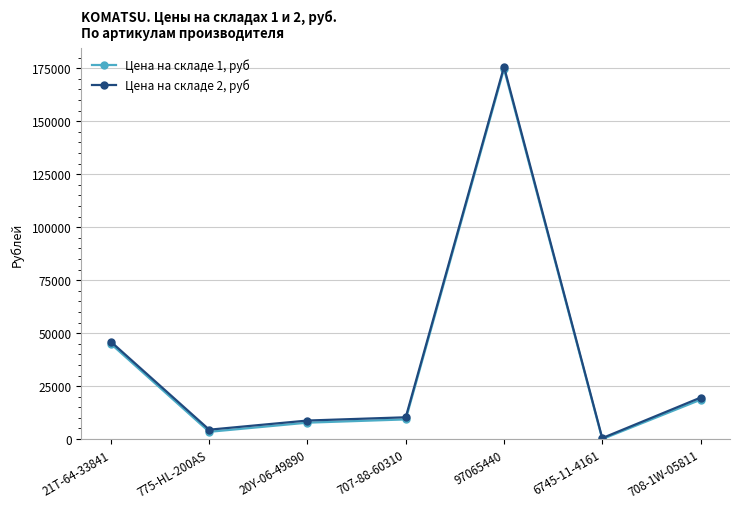

True or false: Цена на складе 1, руб has a value of 7749.4 at 20Y-06-49890.

True